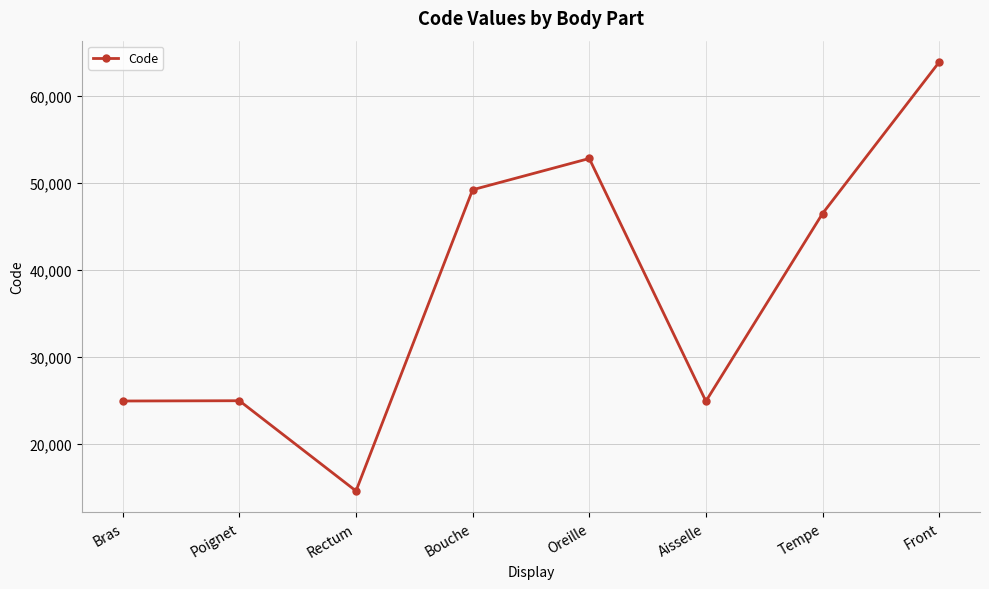

How many distinct data groups are displayed?

1